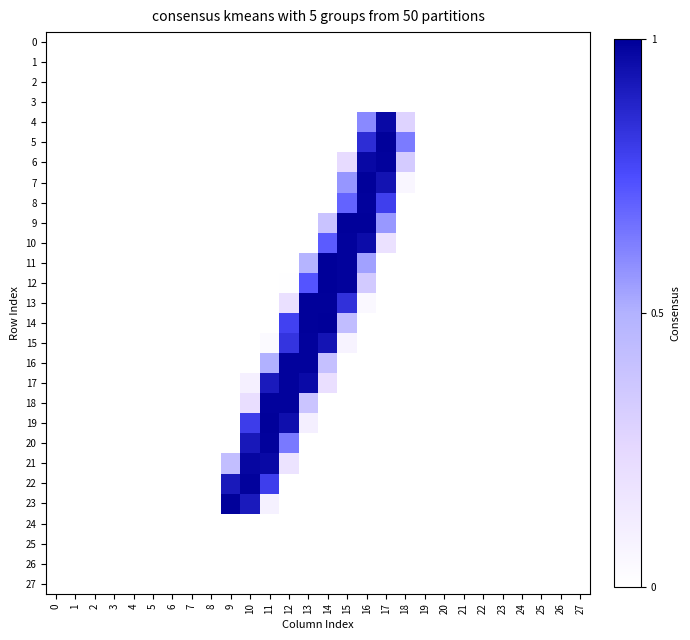

At how many categories does at least one series exceed 191?

9